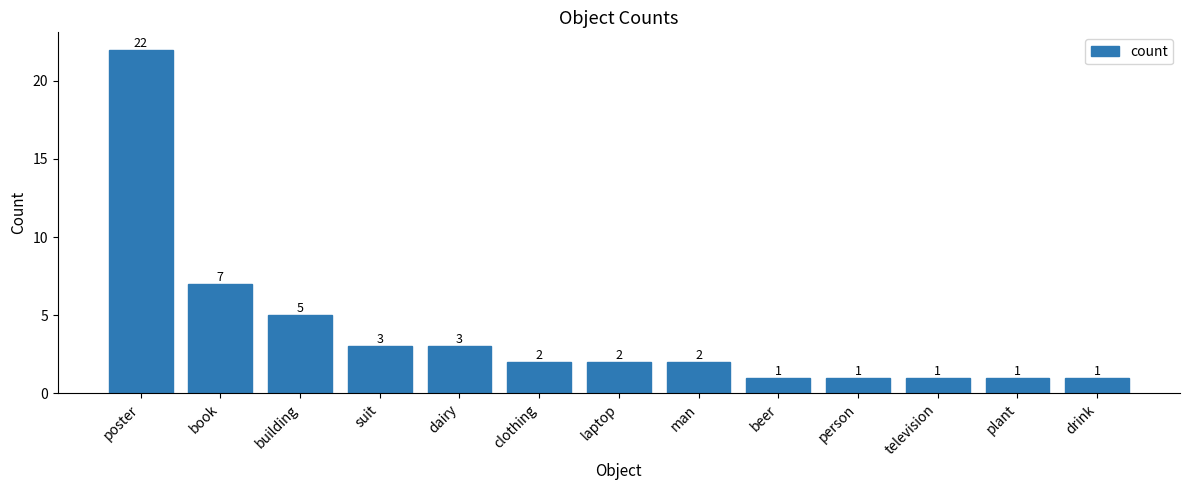

What is the change in value from book to clothing?

-5